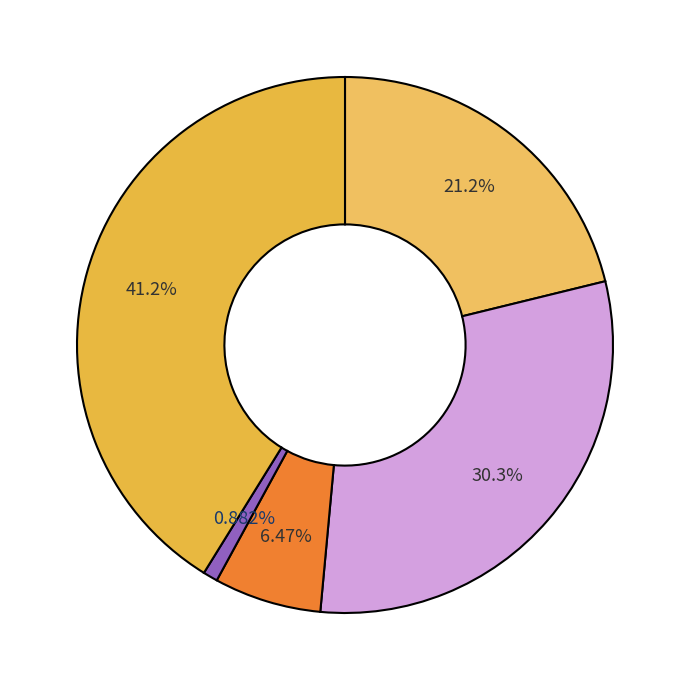

How many segments does this pie chart have?

5